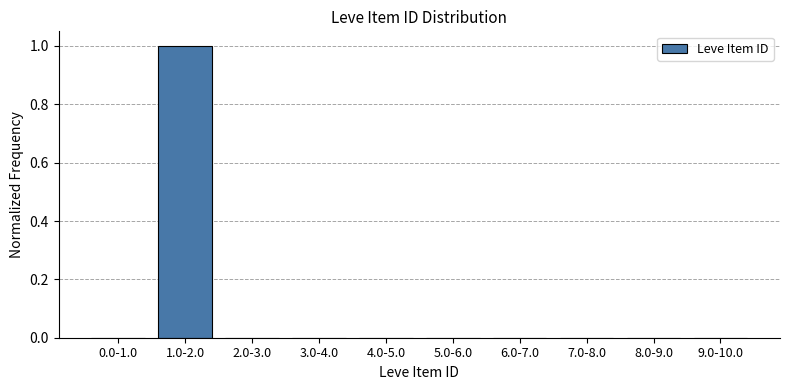

Reading left to right, list all the values displayed in this chart.

0.0-1.0=0	1.0-2.0=1	2.0-3.0=0	3.0-4.0=0	4.0-5.0=0	5.0-6.0=0	6.0-7.0=0	7.0-8.0=0	8.0-9.0=0	9.0-10.0=0